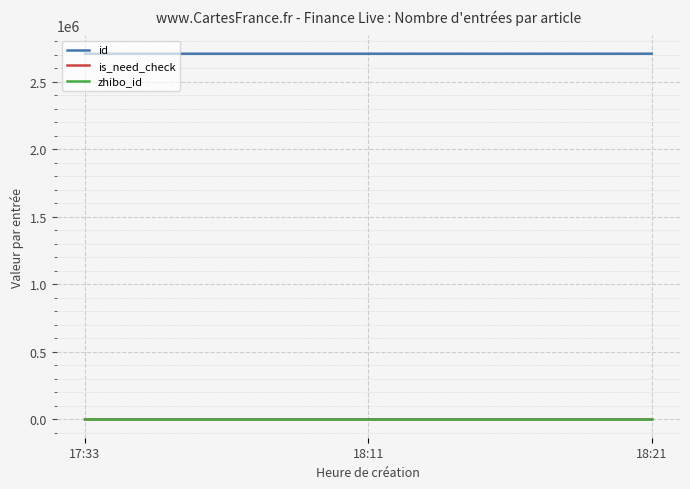

Which series has the largest total across all categories?

id